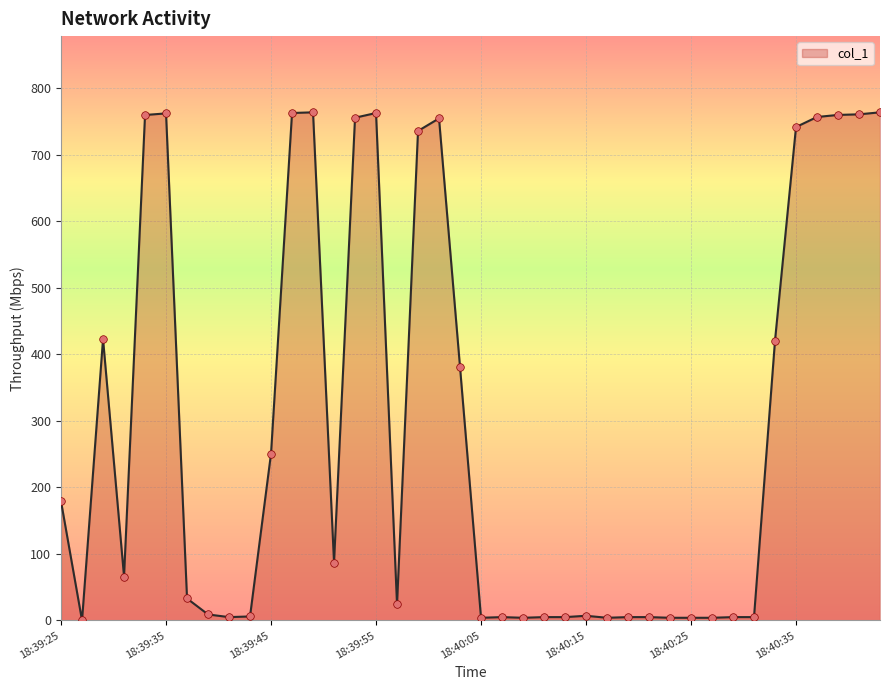

What is the maximum value shown in the chart?

763.5